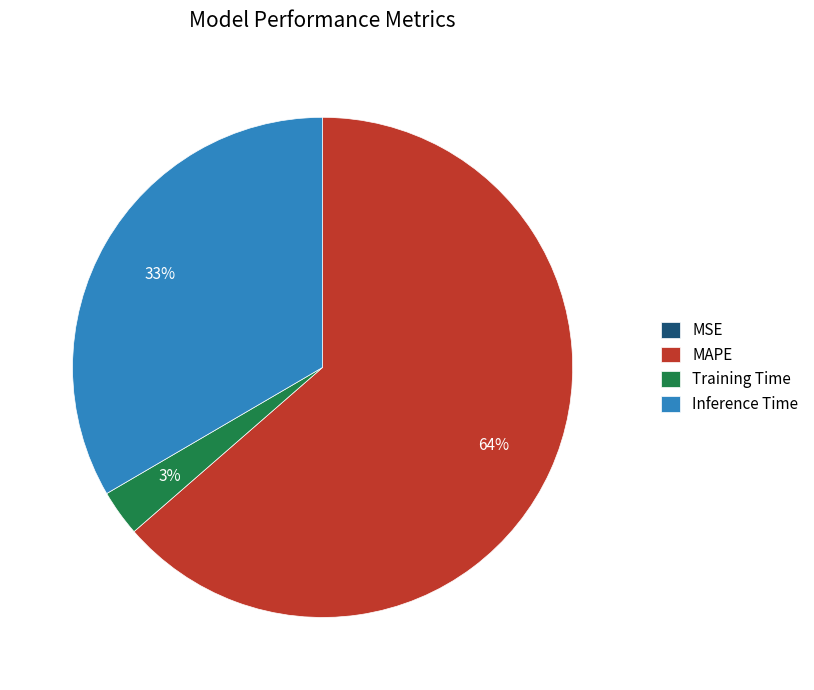

To the nearest percent, what is the average slice percentage?

25%